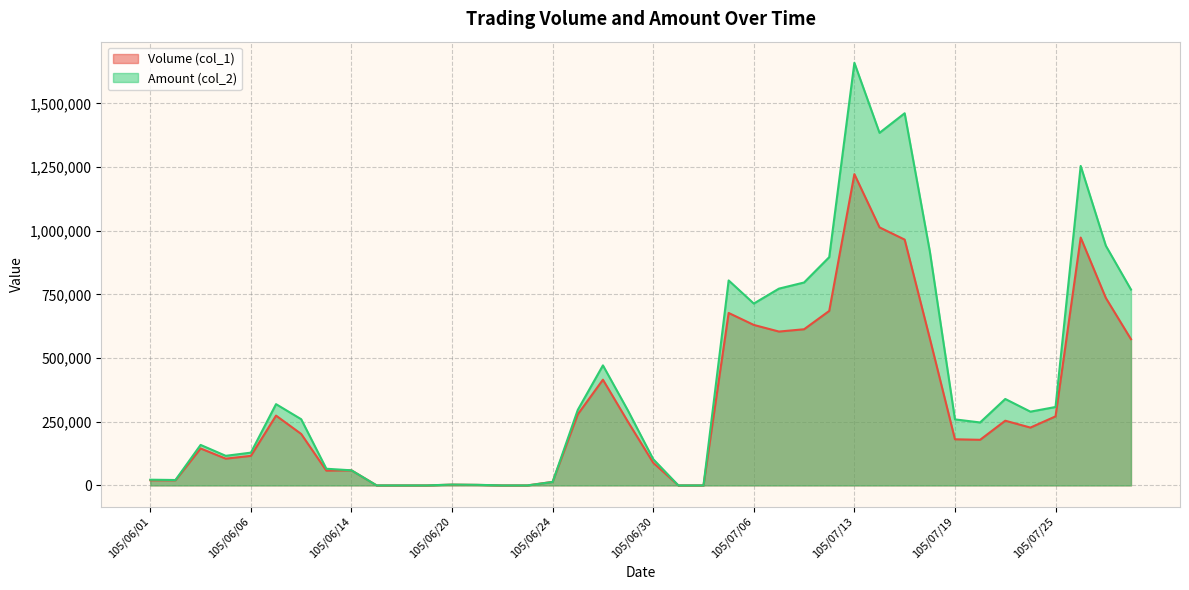

Rank the series by their average value, from lowest to highest.

Volume (col_1), Amount (col_2)